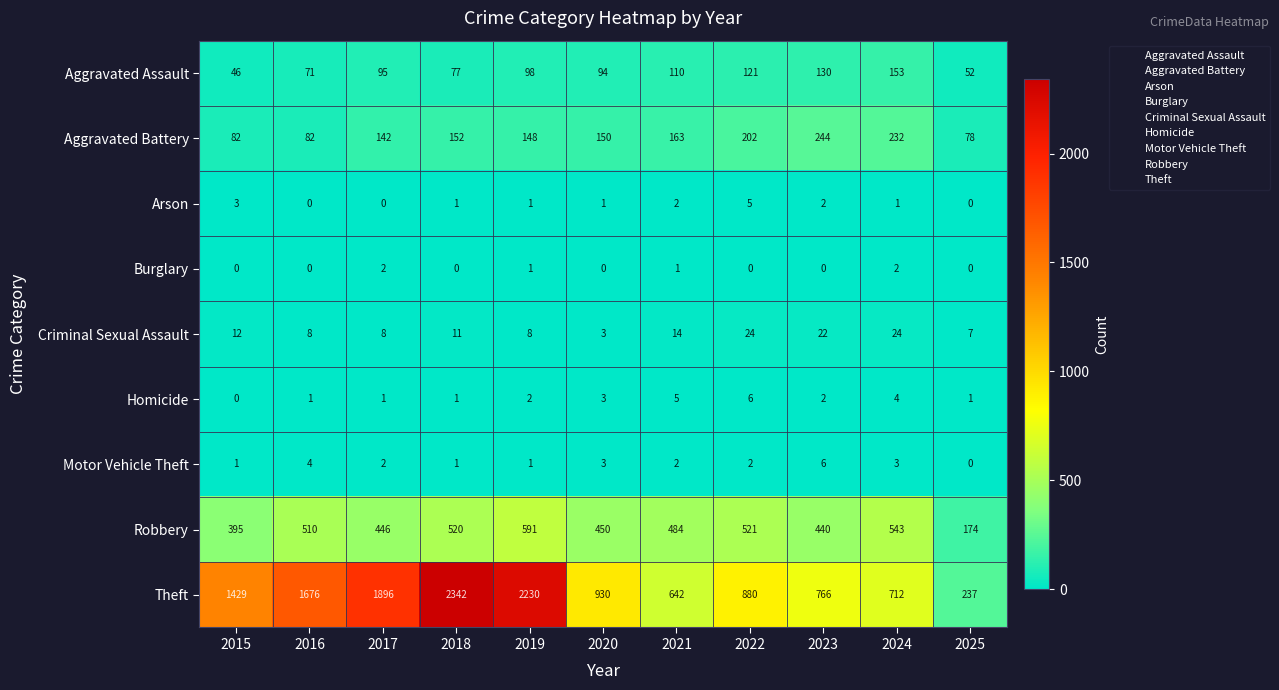

What is the sum of the Aggravated Assault values at 2021 and 2022?

231